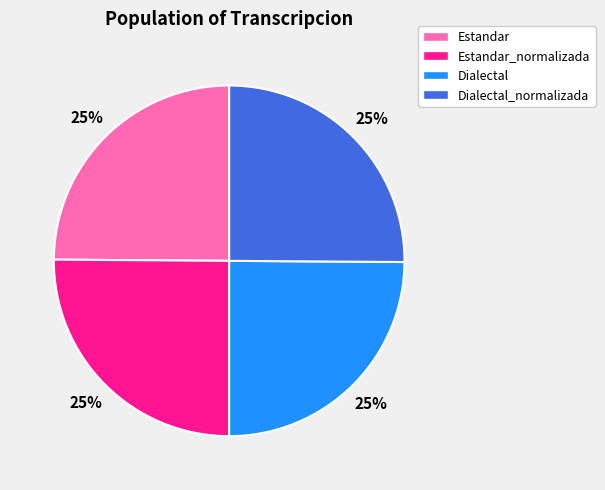

Does Dialectal_normalizada represent more than half of the total?

No